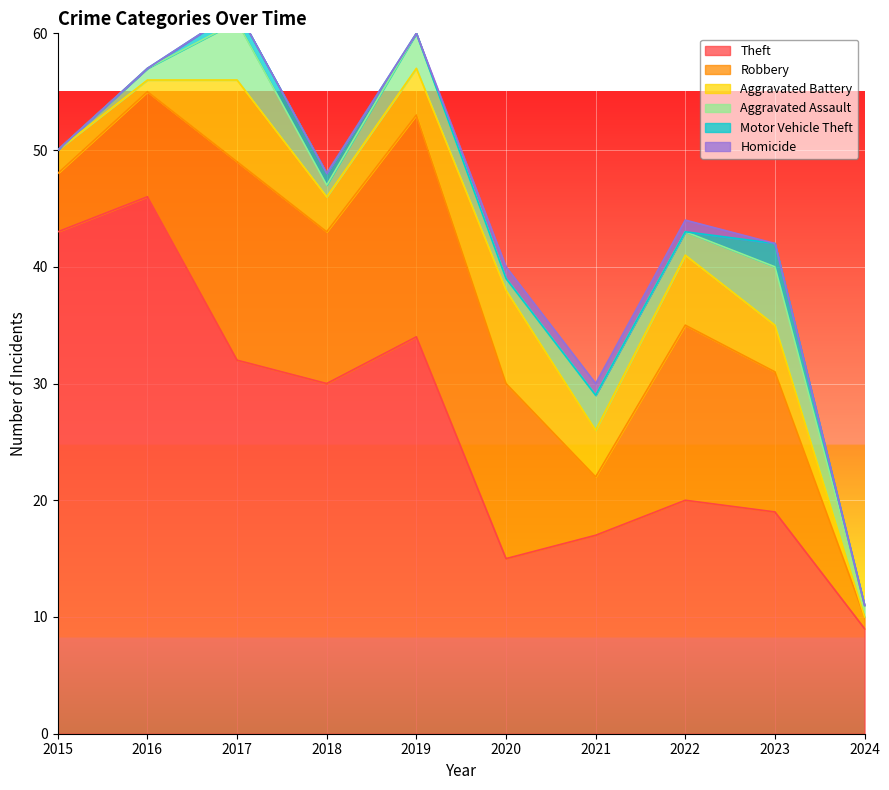

At which category does Robbery reach its first local valley?

2018